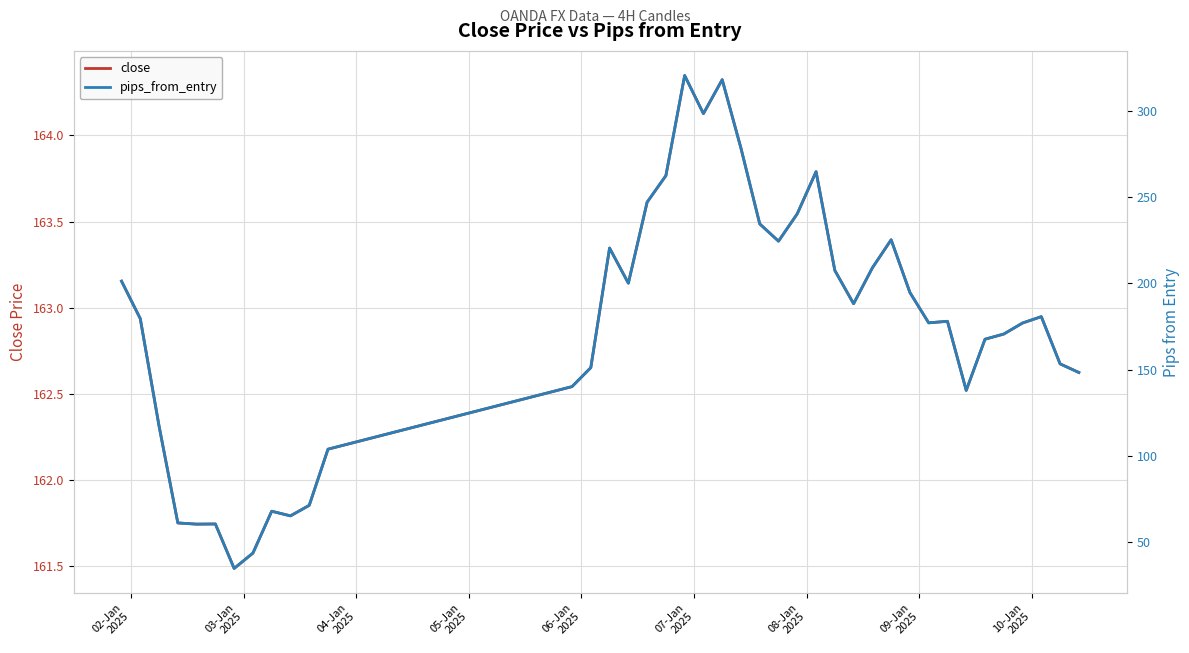

At which label does close first exceed 162?

02-Jan
2025